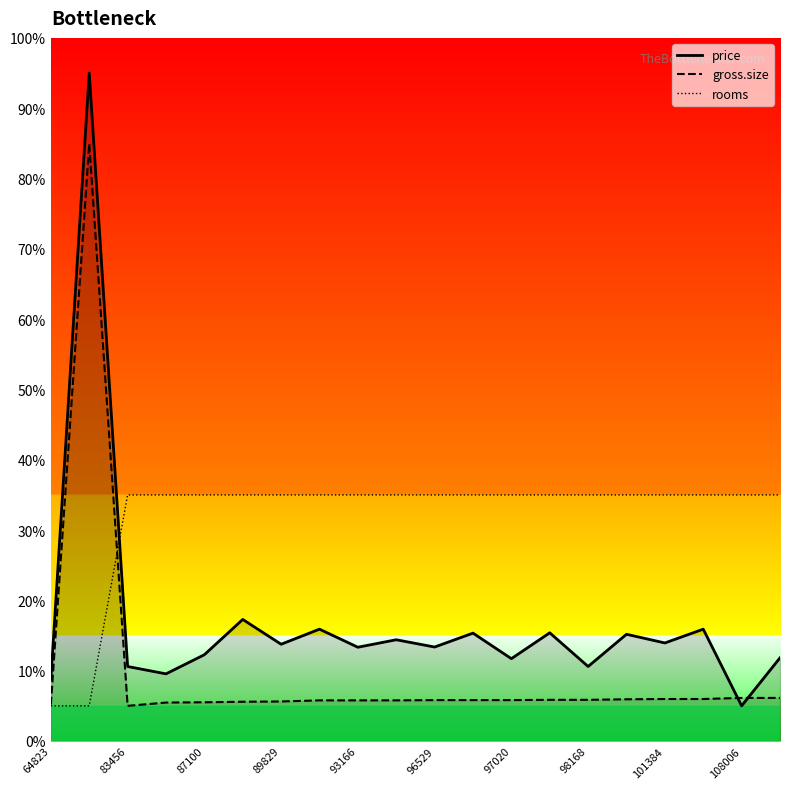

Which series has the largest total across all categories?

rooms